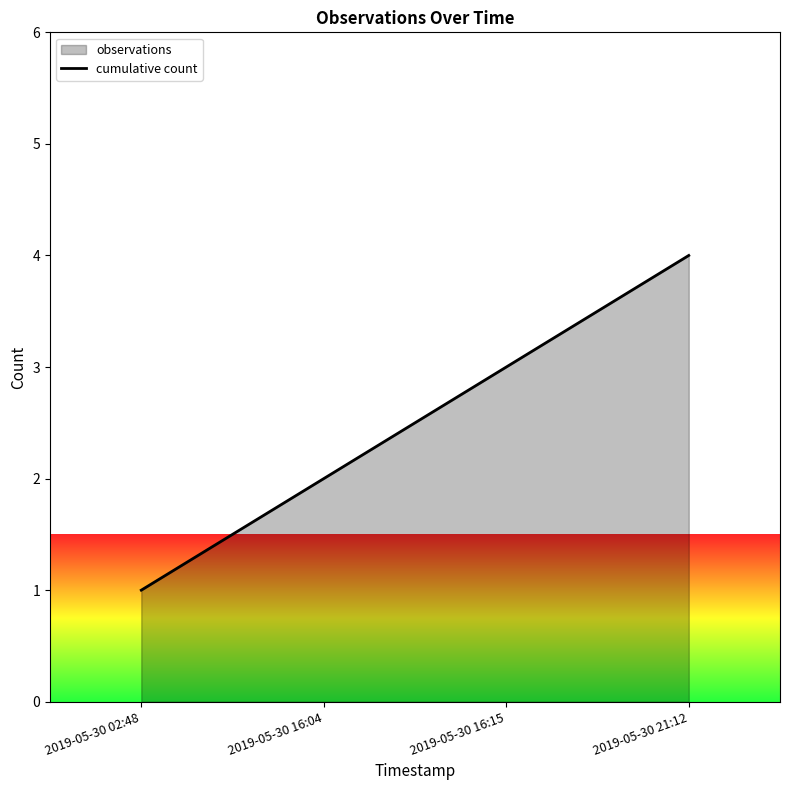

At which category does the chart reach its peak across all series?

2019-05-30 21:12